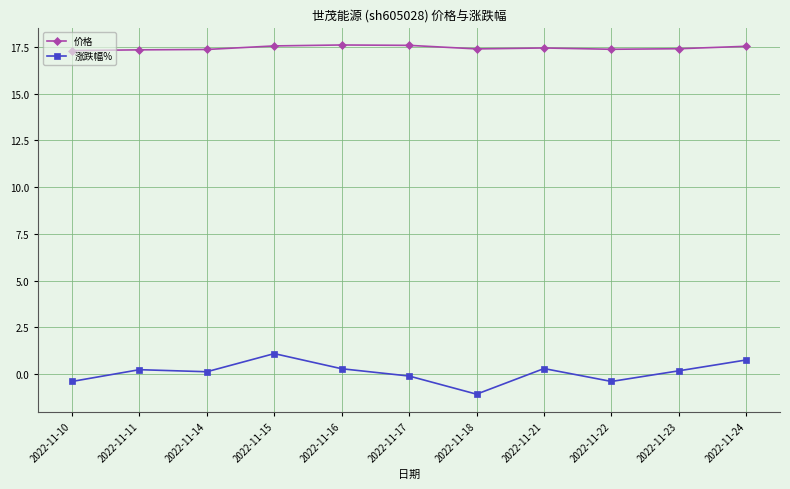

Which series has the largest total across all categories?

价格